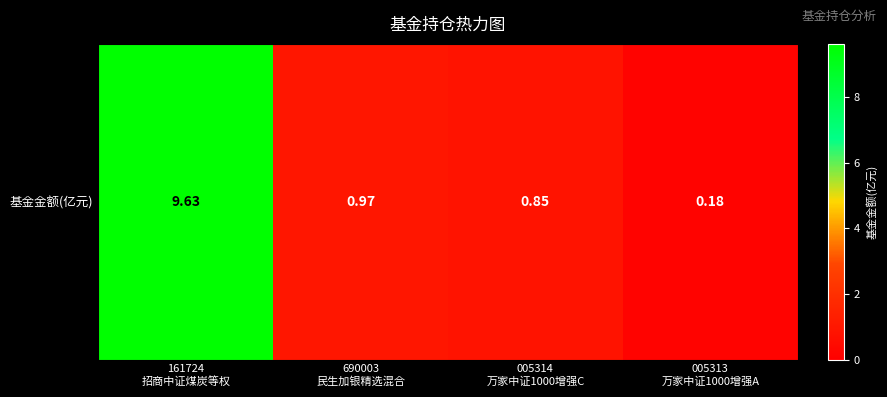

Which has a higher value, 005314
万家中证1000增强C or 161724
招商中证煤炭等权?

161724
招商中证煤炭等权